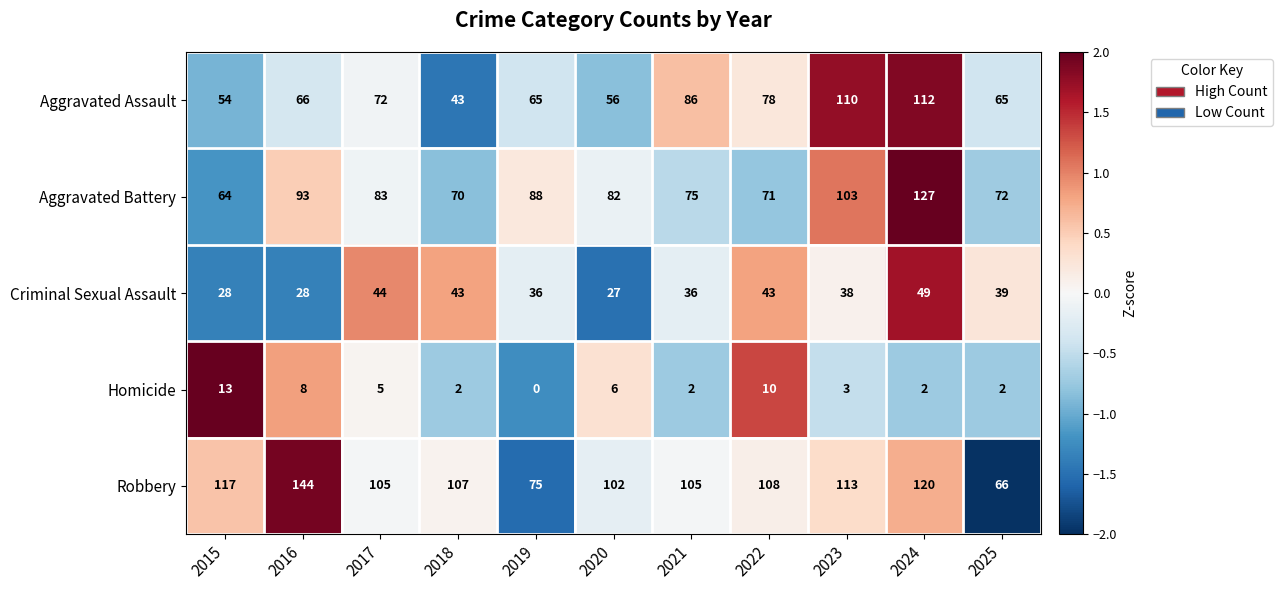

The Homicide series shows 7 at 2019. True or false?

False